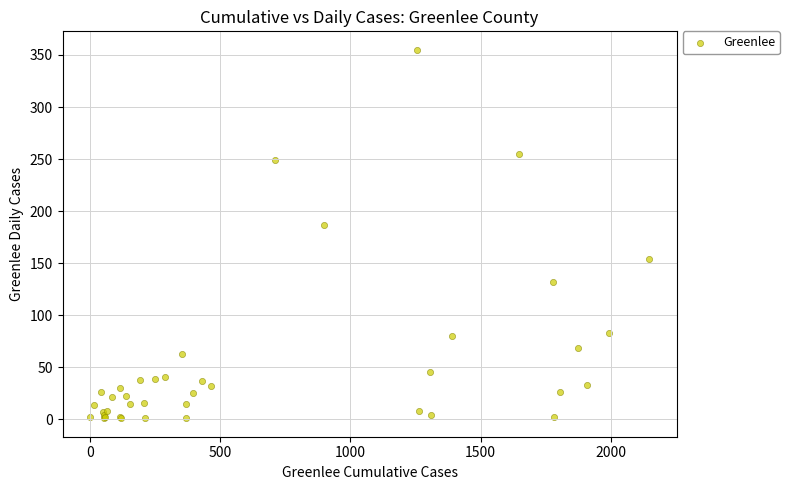

What Y value in the scatter plot is closest to 178?

187